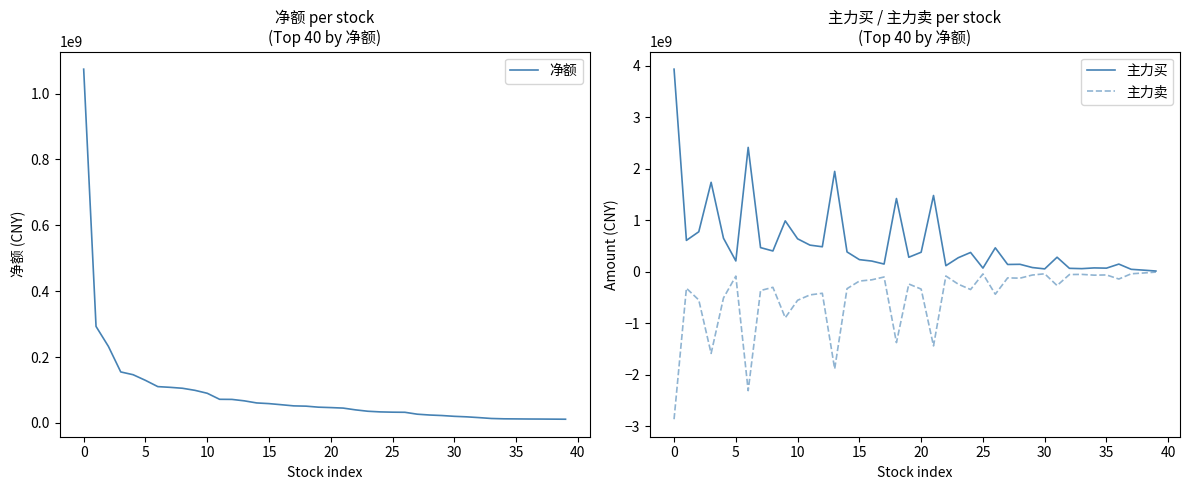

True or false: 主力买 has a value of 201944986 at 22.

False